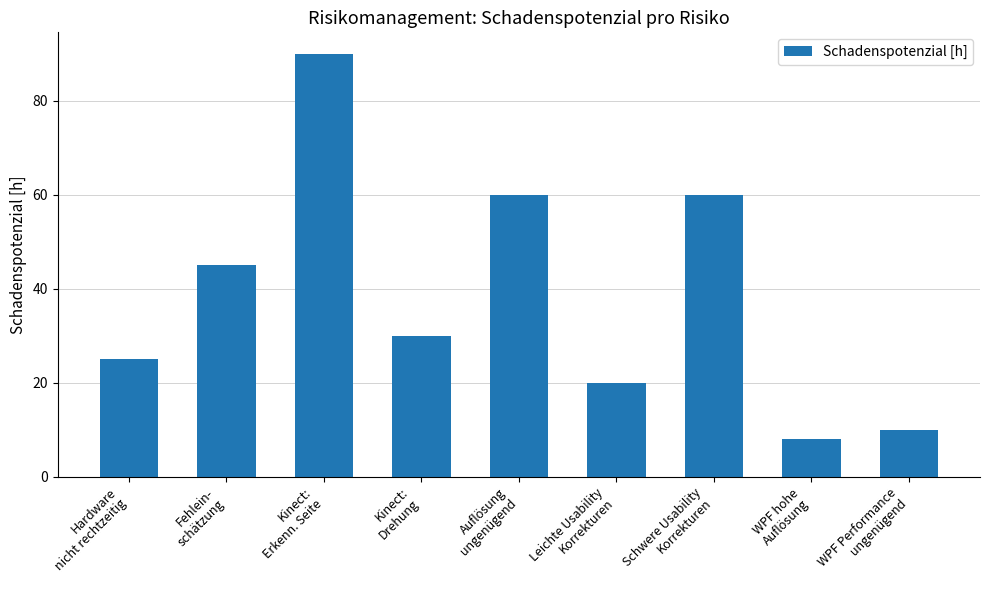

Which label corresponds to the largest value in the chart?

Kinect:
Erkenn. Seite